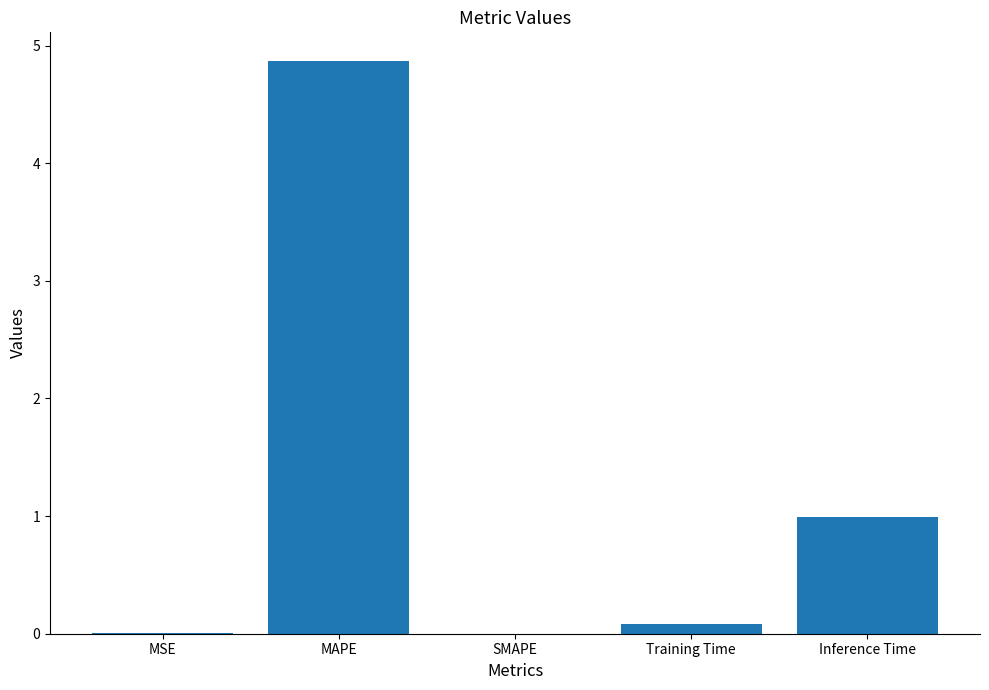

What is the approximate value at MAPE?

4.9